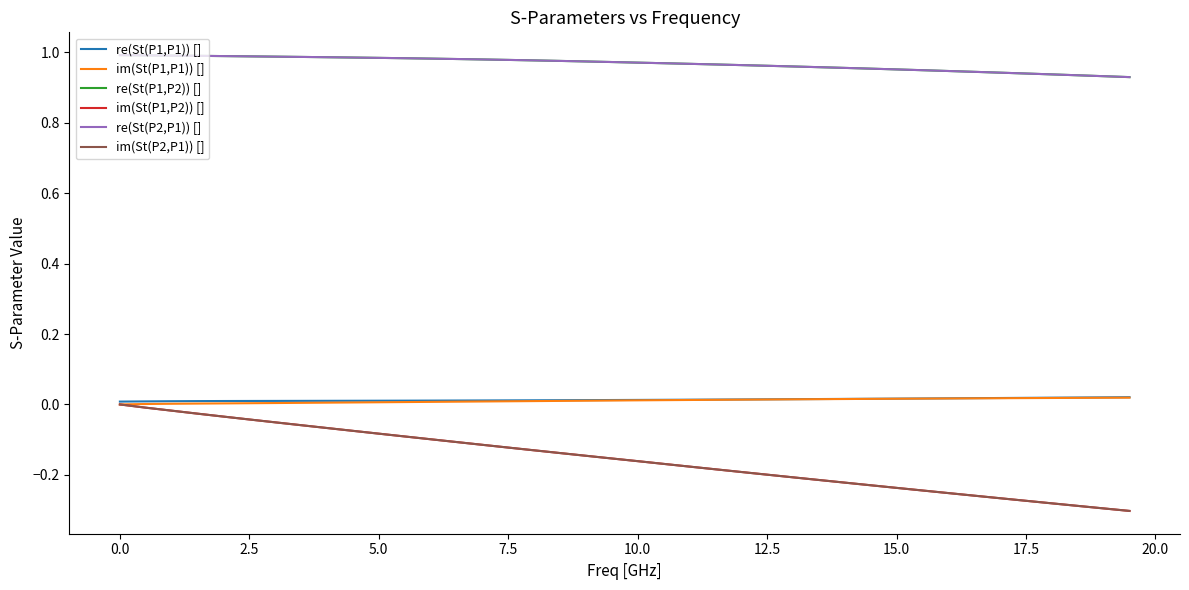

True or false: re(St(P1,P2)) [] and im(St(P1,P1)) [] cross at least once.

False